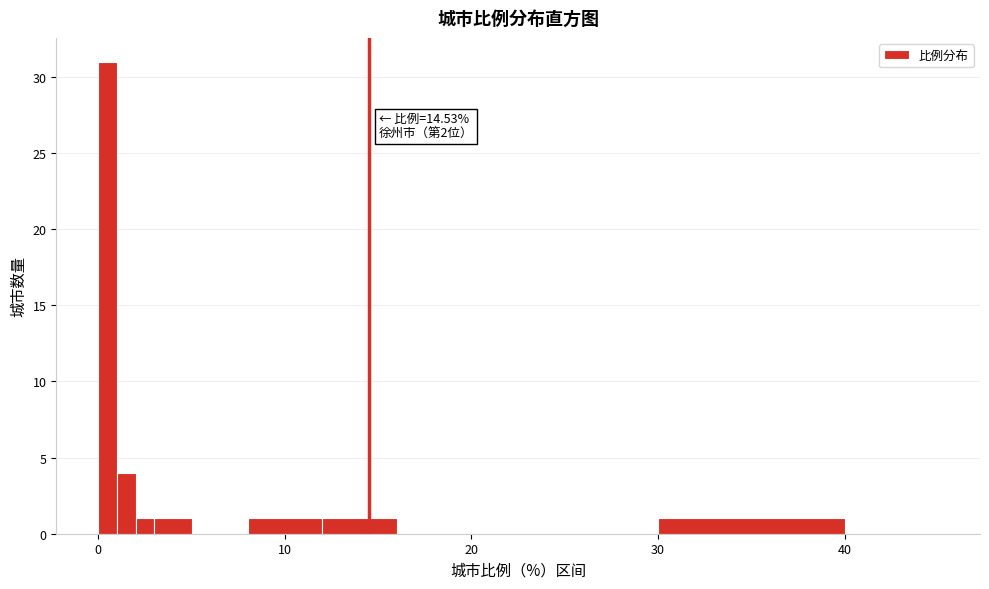

Around what value on the x-axis is the tallest bar? Give the approximate position of its centre, as read against the axis.

1